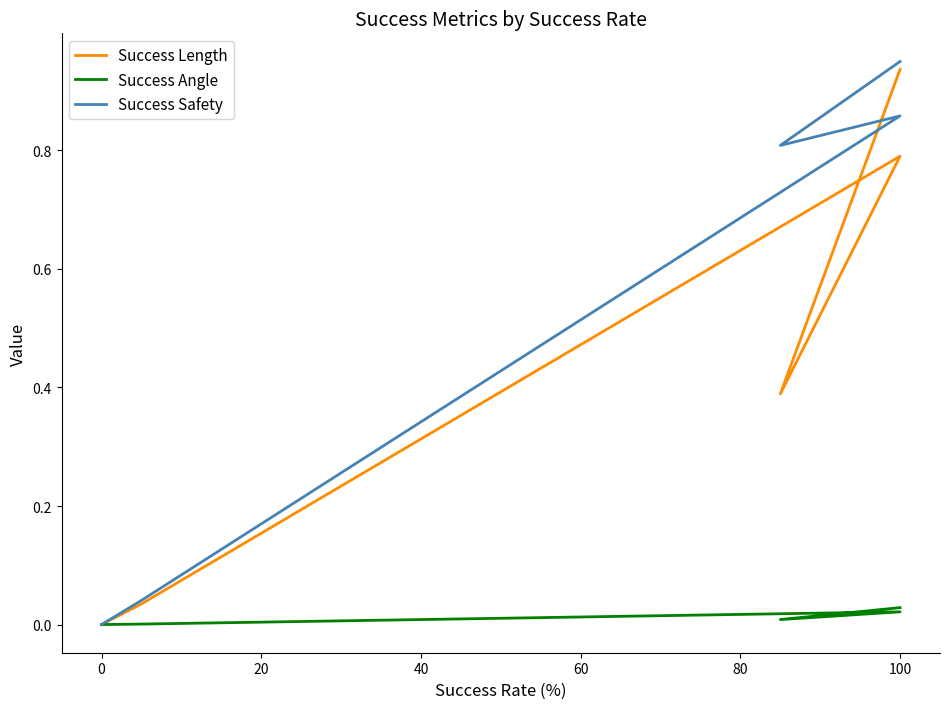

Rank the series by their maximum value, from lowest to highest.

Success Angle, Success Length, Success Safety